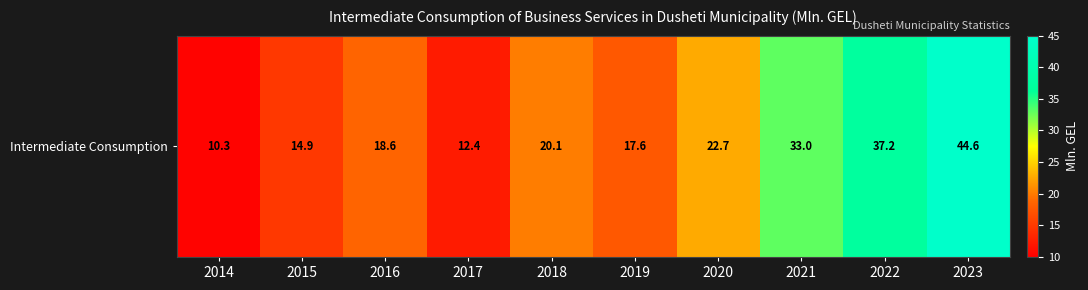

What is the sum of the values at 2020 and 2019?

40.3